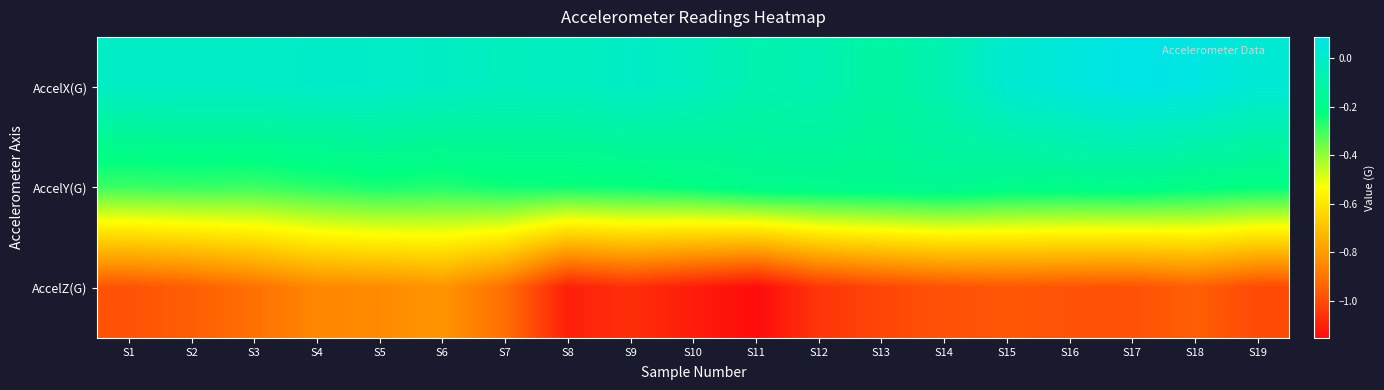

At which category is the sum across all series the highest?

S17